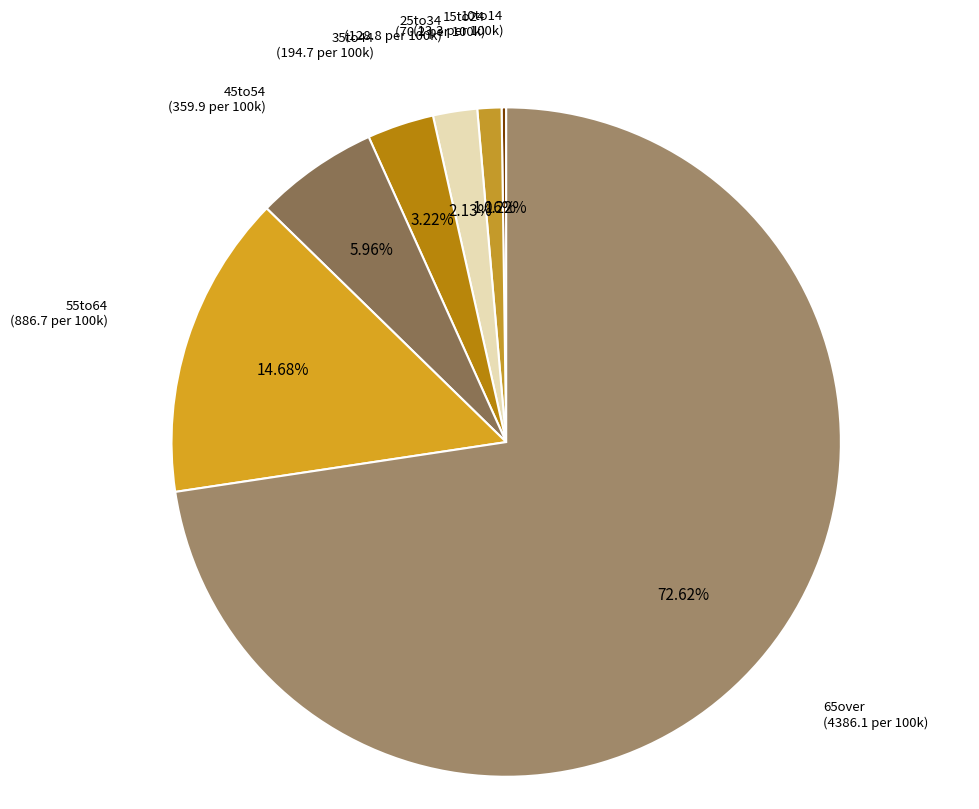

To the nearest percent, what is the difference between the largest and smallest slice percentages?

72%